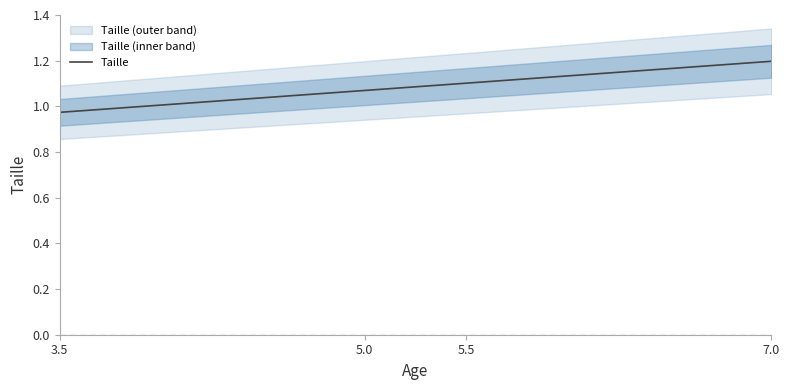

What is the ratio of the value at 5.0 to the value at 7.0?

0.9